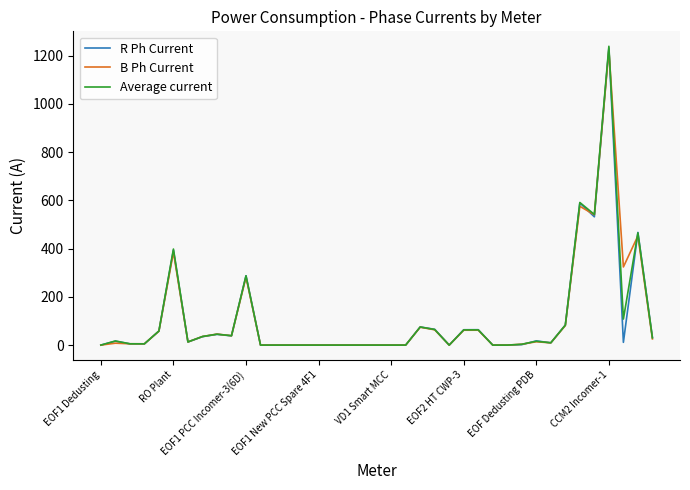

What is the maximum value shown in the chart?

1239.4